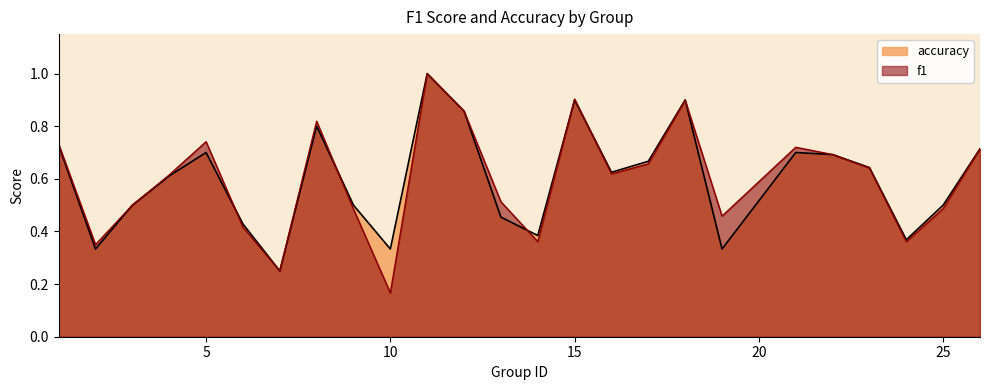

What is the sum of all f1 values?

15.0